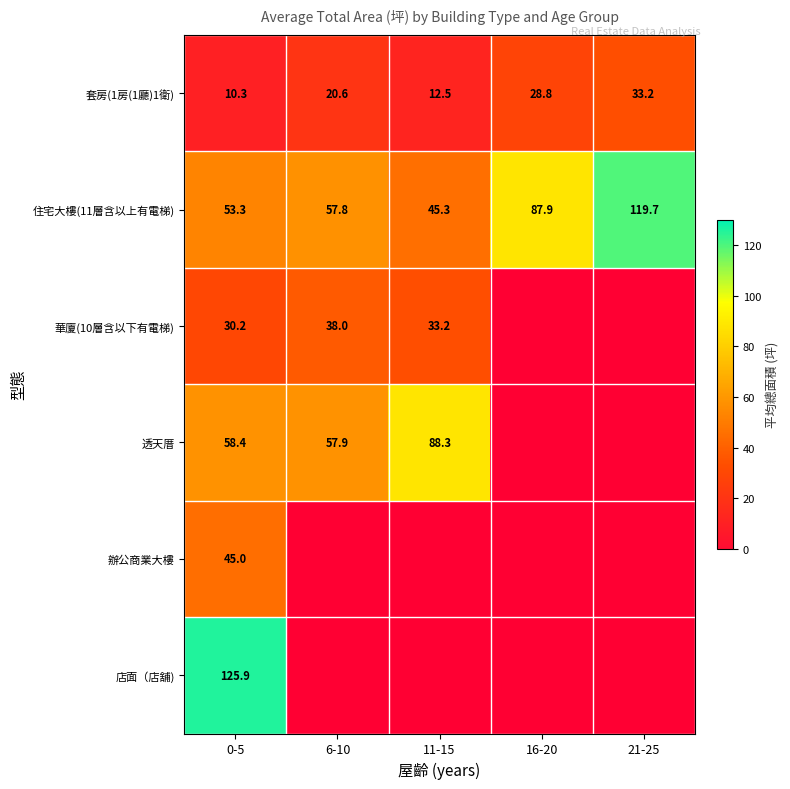

What is the difference between the 華廈(10層含以下有電梯) values at 0-5 and 6-10?

7.8